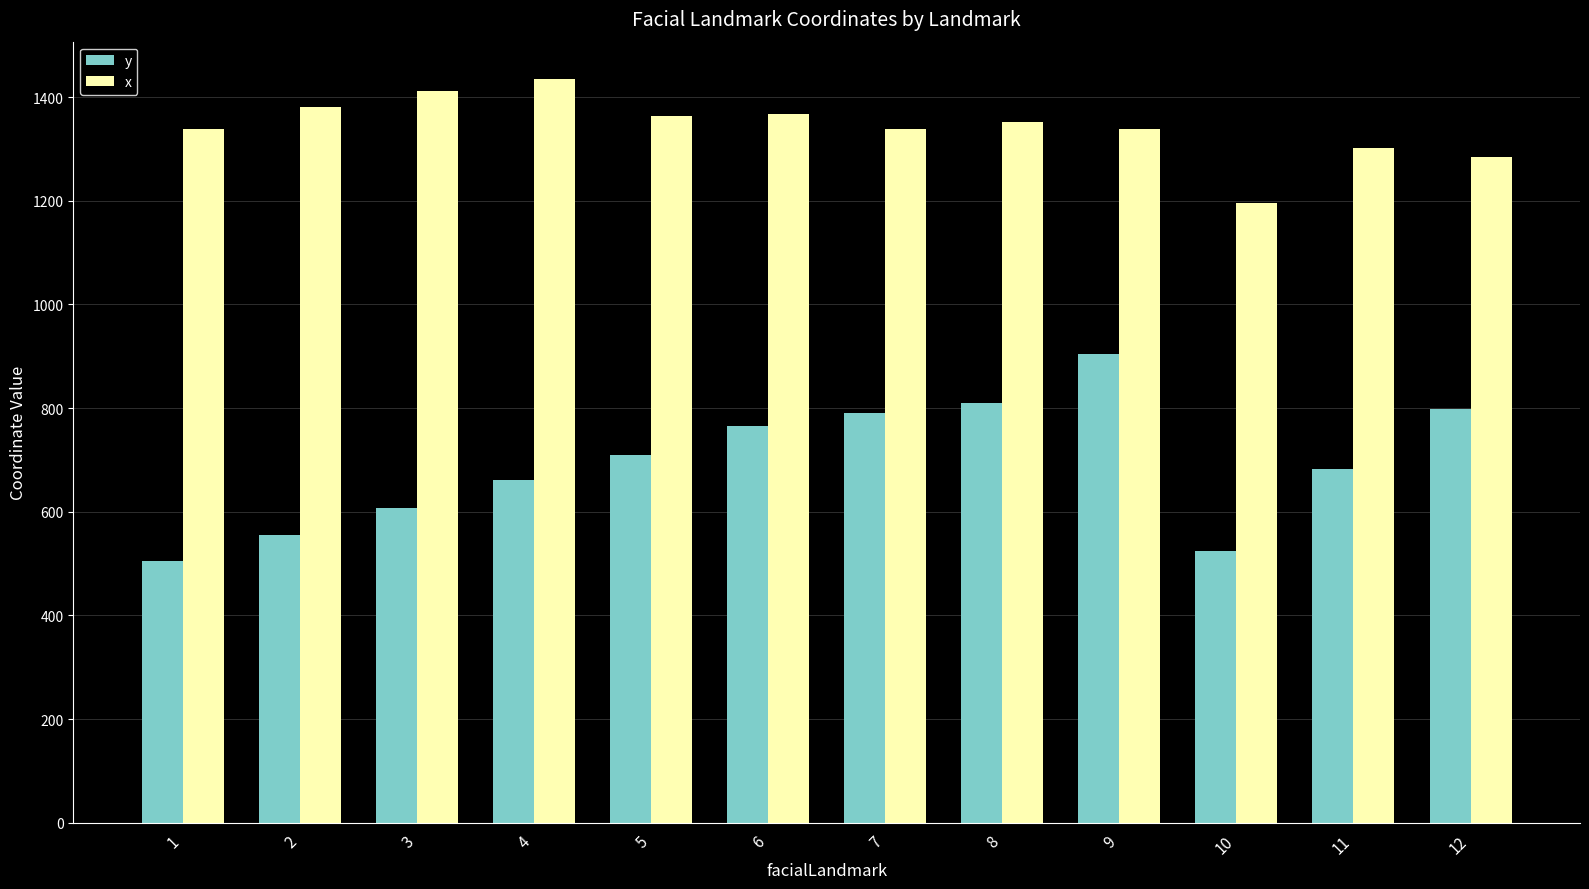

At 3, list the series in order from largest to smallest.

x, y